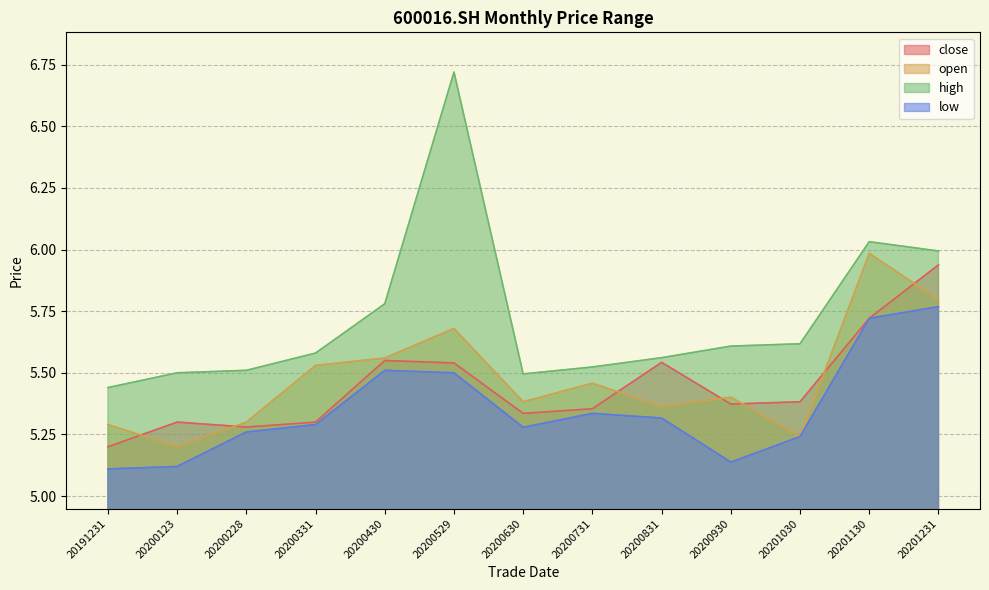

Rank the categories by open value from lowest to highest.

20200123, 20201030, 20191231, 20200228, 20200831, 20200630, 20200930, 20200731, 20200331, 20200430, 20200529, 20201231, 20201130